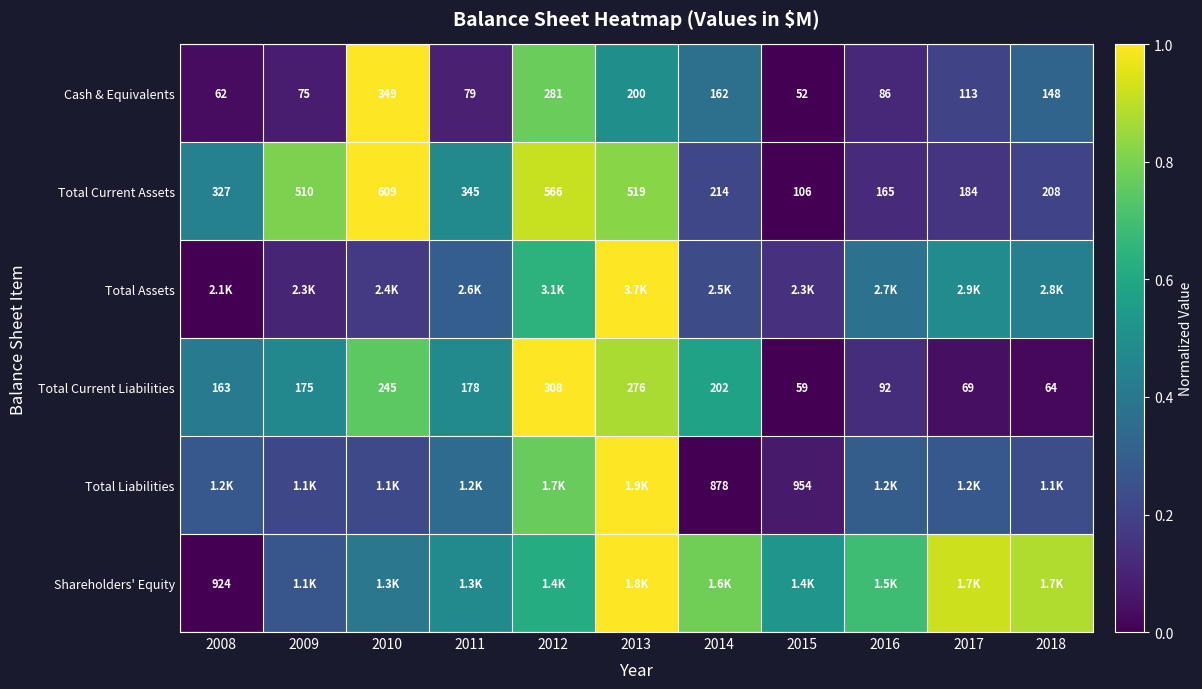

How many values in the Total Current Liabilities series are below 175?

5